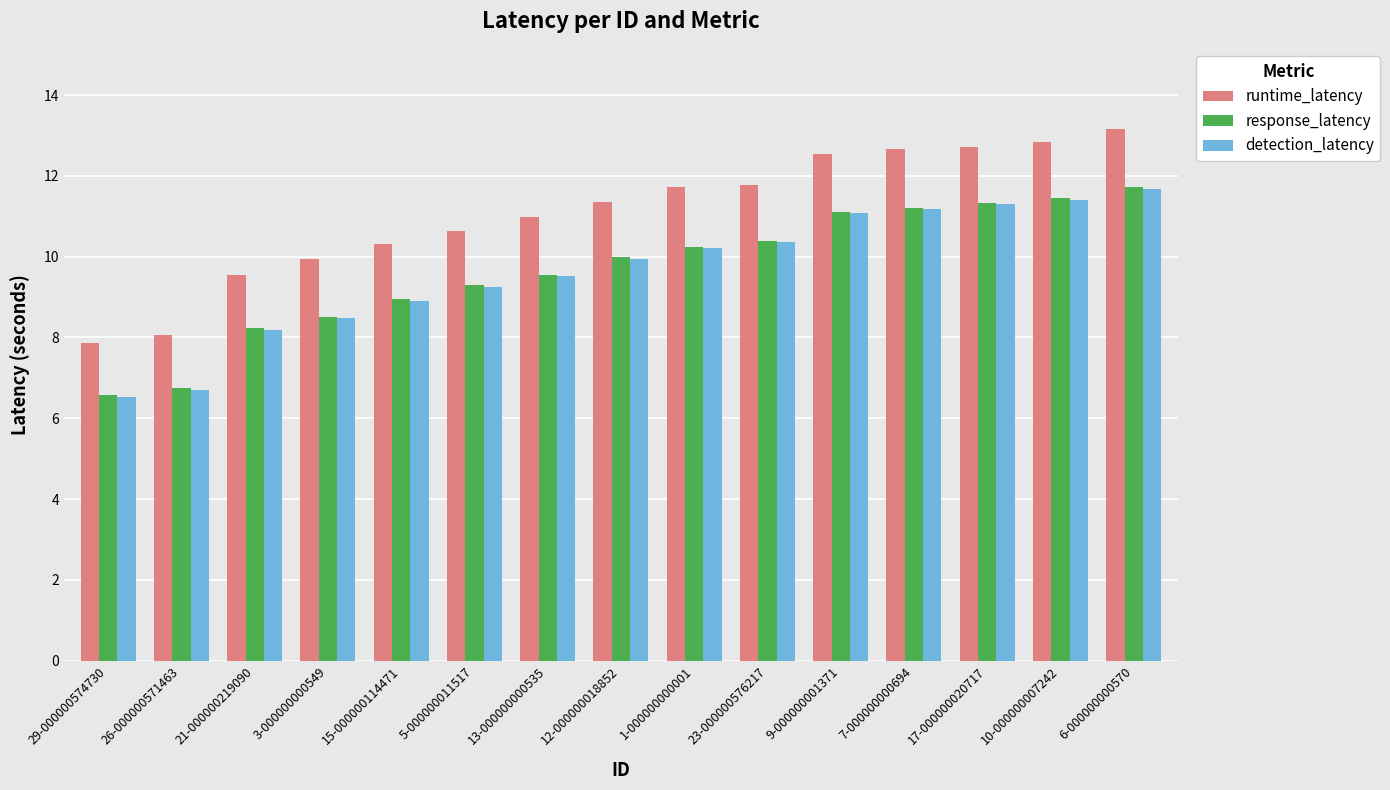

At how many categories does at least one series exceed 12?

5